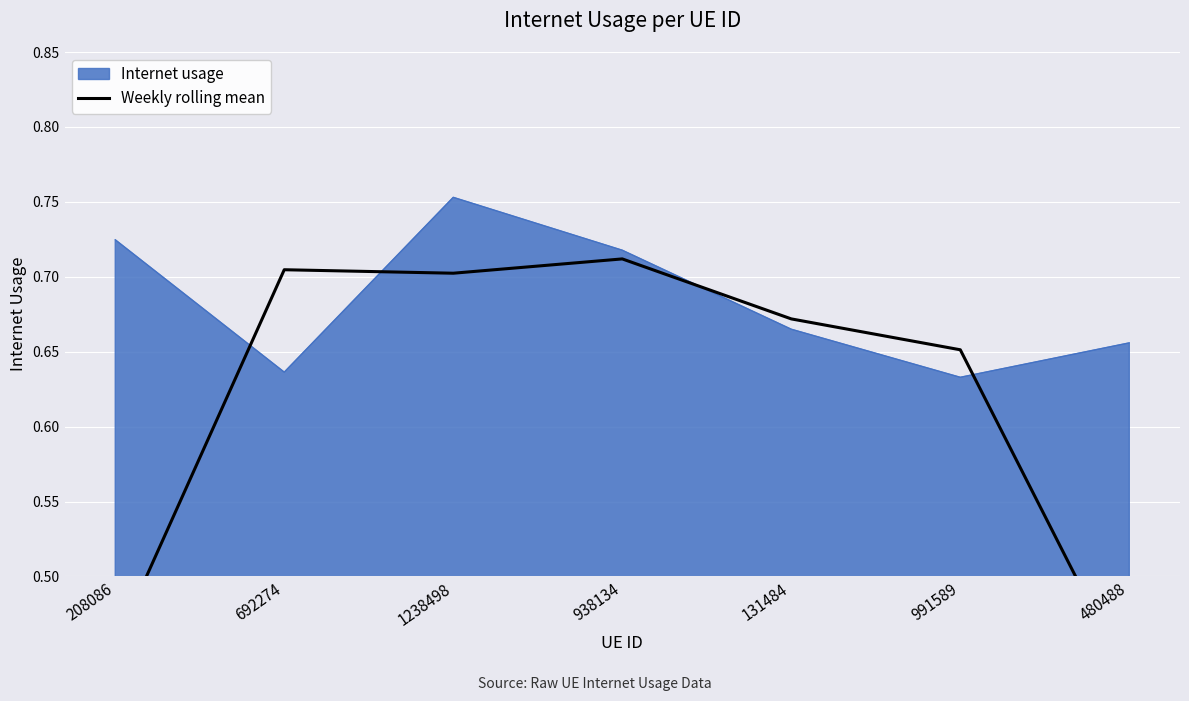

What is the label of the 4th point from the left?

938134